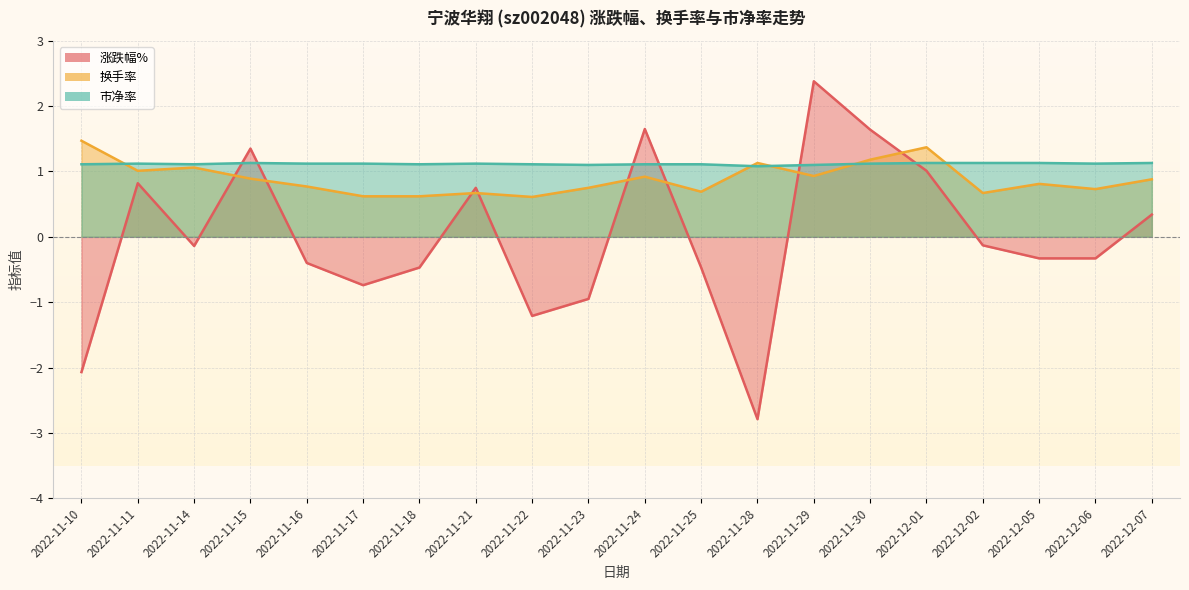

How many categories are shown in the chart?

20